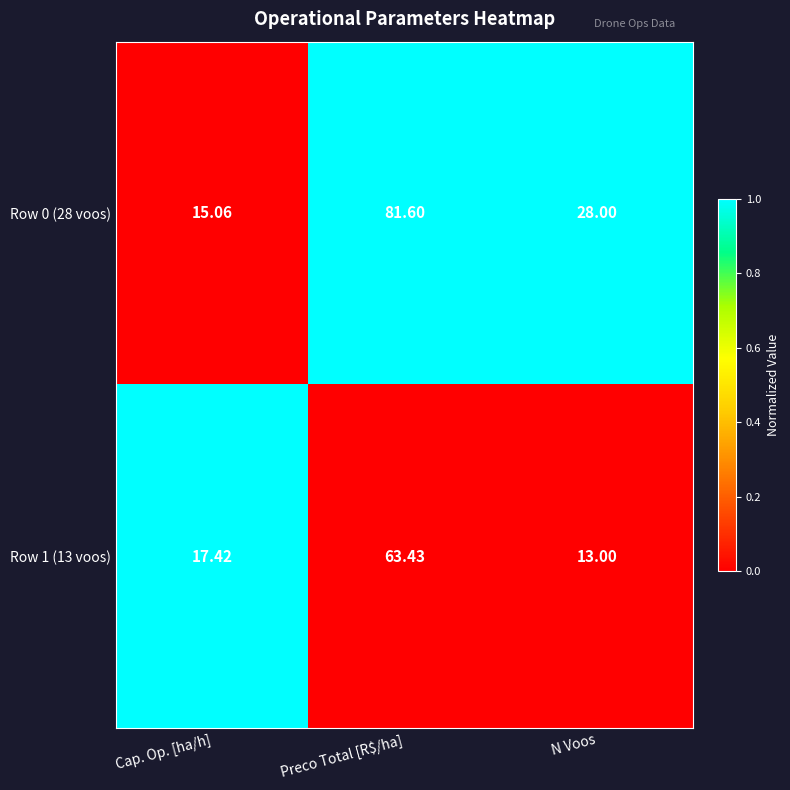

Is the value of Row 1 (13 voos) at N Voos greater than the value of Row 0 (28 voos) at Cap. Op. [ha/h]?

No